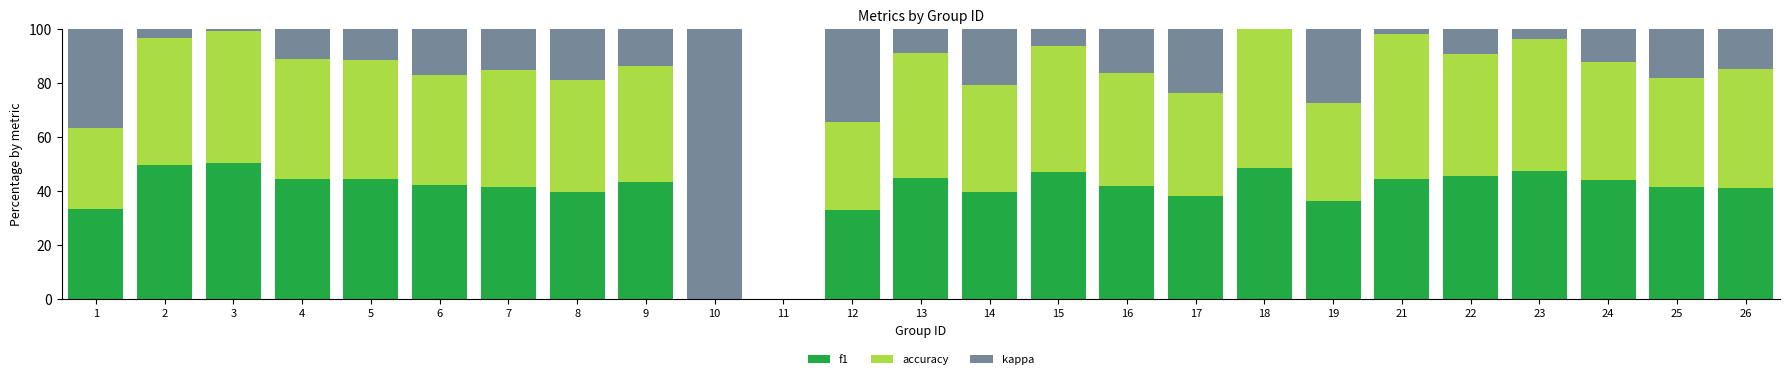

What is the sum of all f1 values?

981.3